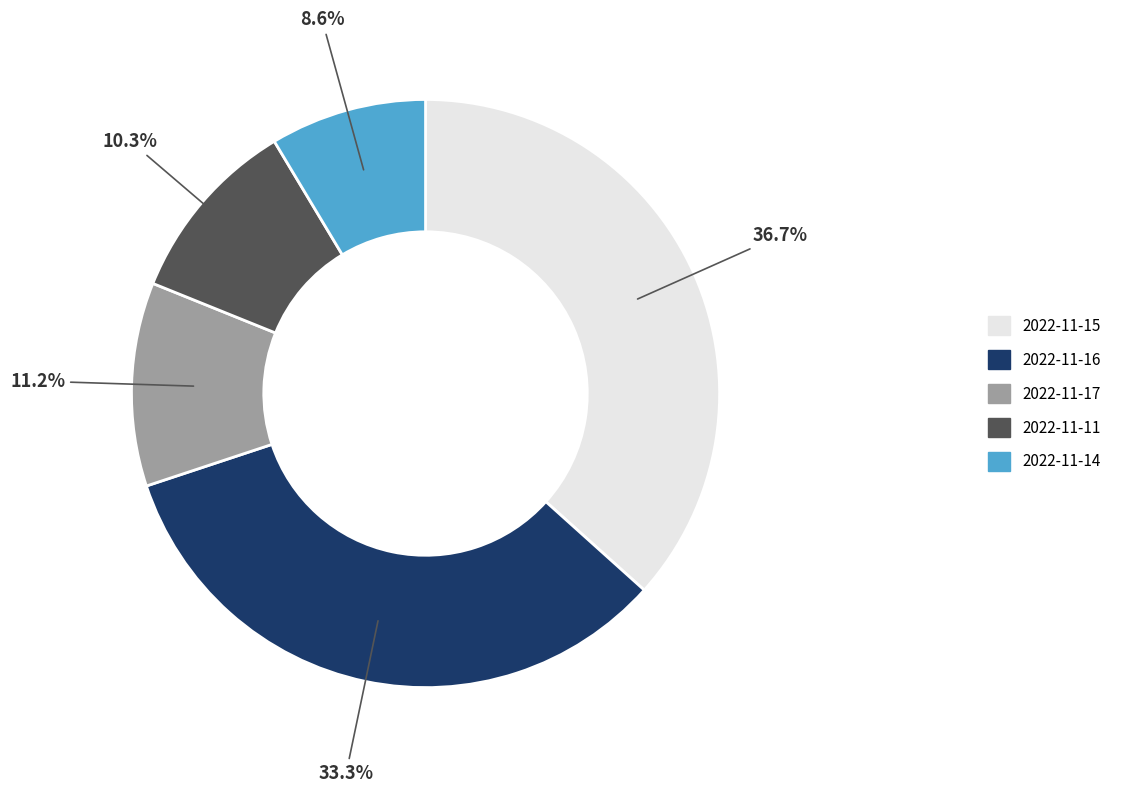

Is there any slice that represents more than half of the pie?

No